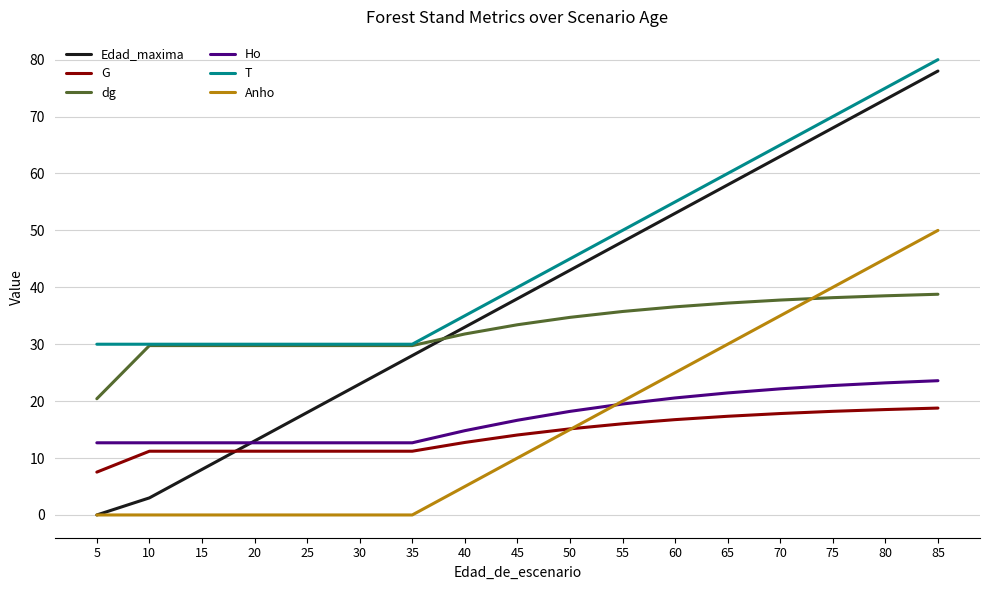

Which series has the largest total across all categories?

T